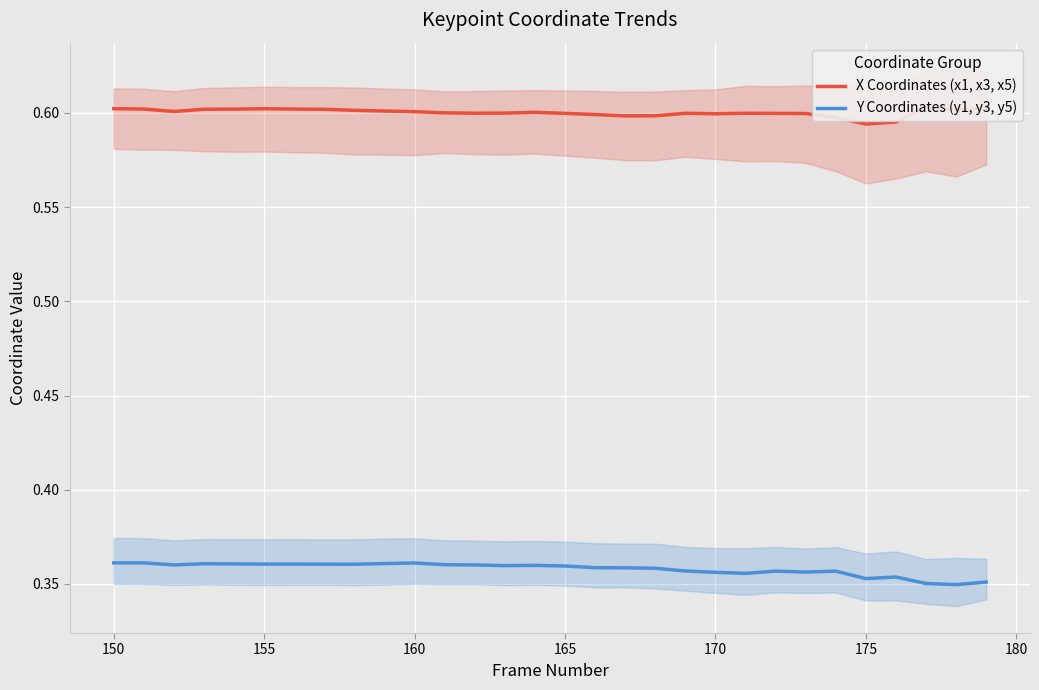

Reading left to right, extract all data points from this chart.

X Coordinates (x1, x3, x5): 0.6	0.6	0.6	0.6	0.6	0.6	0.6	0.6	0.6	0.6	0.6	0.6	0.6	0.6	0.6	0.6	0.6	0.6	0.6	0.6	0.6	0.6	0.6	0.6	0.6	0.6	0.6	0.6	0.6	0.6
Y Coordinates (y1, y3, y5): 0.4	0.4	0.4	0.4	0.4	0.4	0.4	0.4	0.4	0.4	0.4	0.4	0.4	0.4	0.4	0.4	0.4	0.4	0.4	0.4	0.4	0.4	0.4	0.4	0.4	0.4	0.4	0.4	0.3	0.4